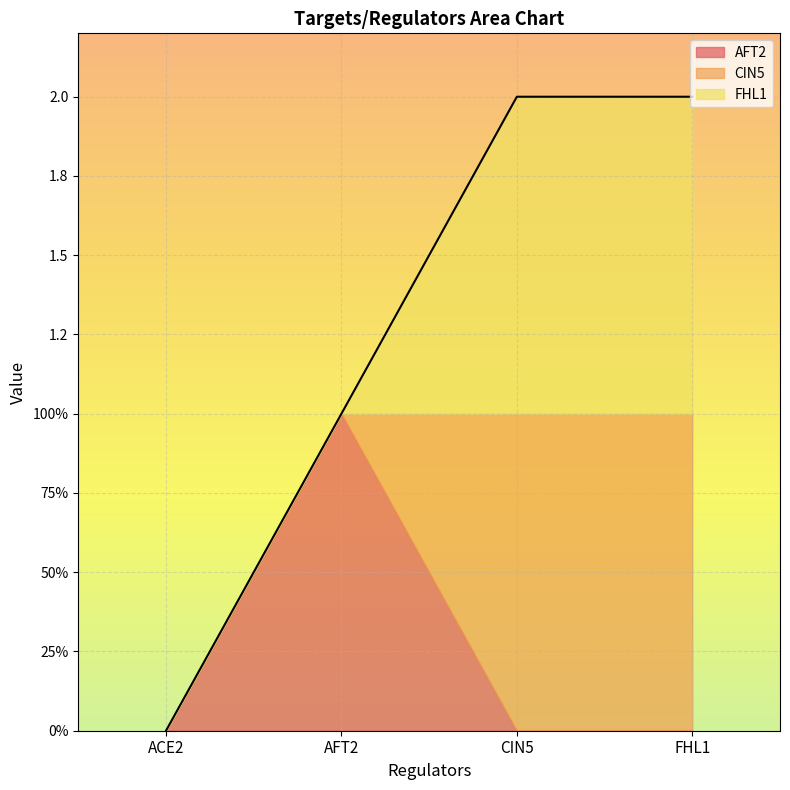

True or false: FHL1 has more than 2 points higher than both neighbors.

False